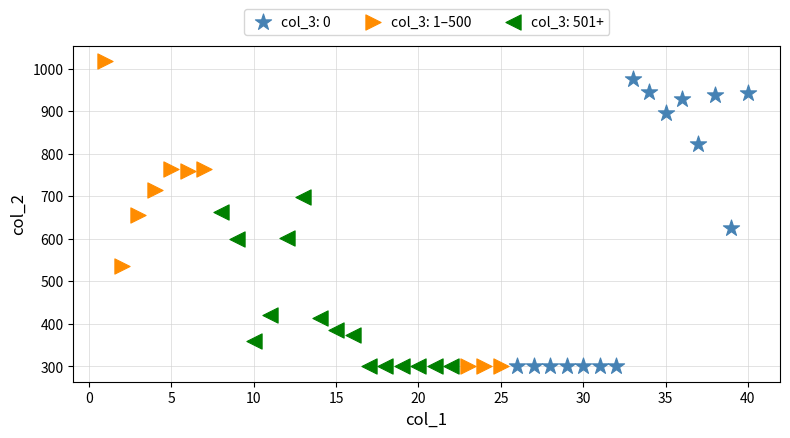

Which series has the widest spread of Y values?

col_3: 1–500